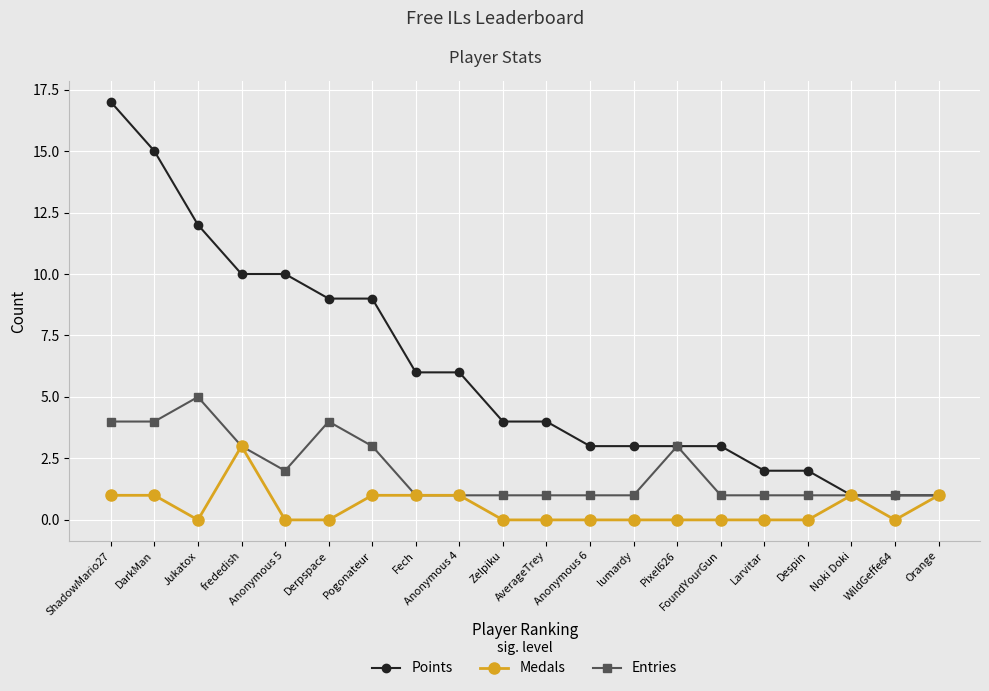

What is the label of the 8th point from the right?

lumardy